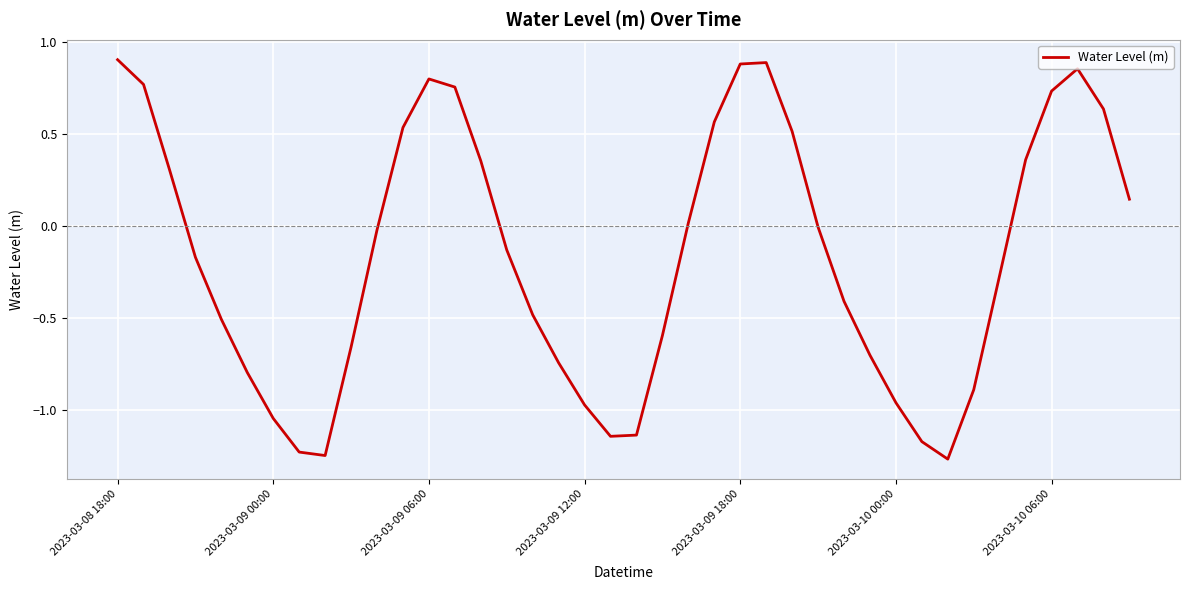

What is the difference between the maximum and minimum values?

2.2